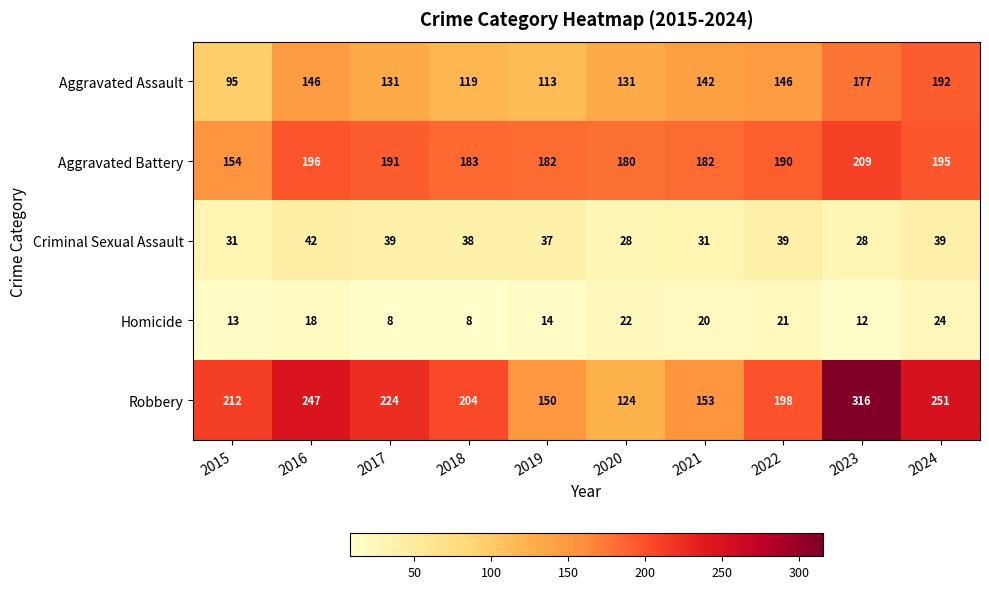

What is the greatest value displayed?

316